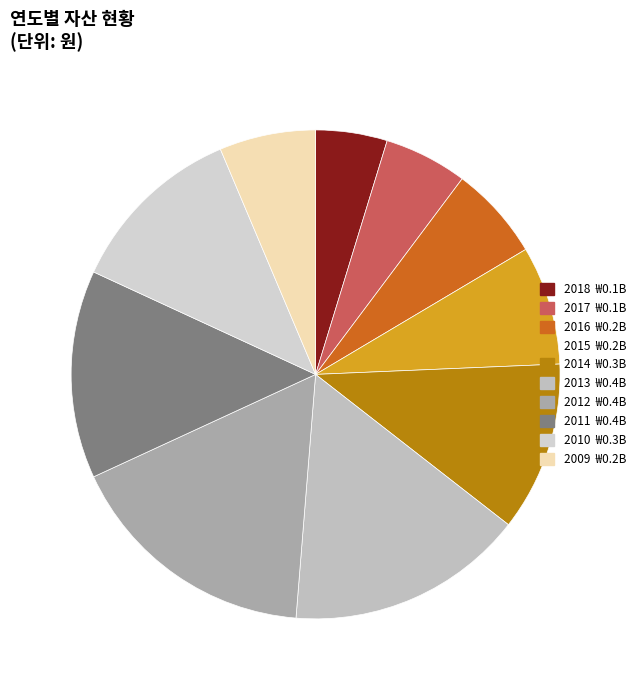

Which slice is the largest?

2012